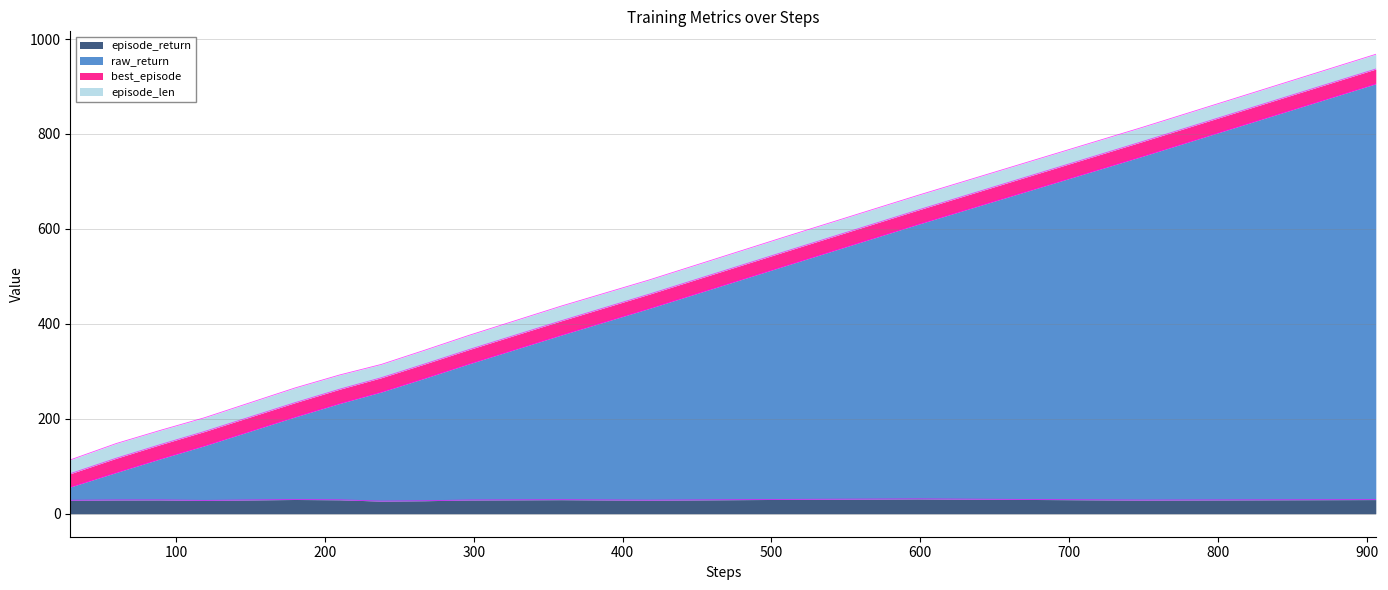

What is the maximum value for episode_return?

31.3